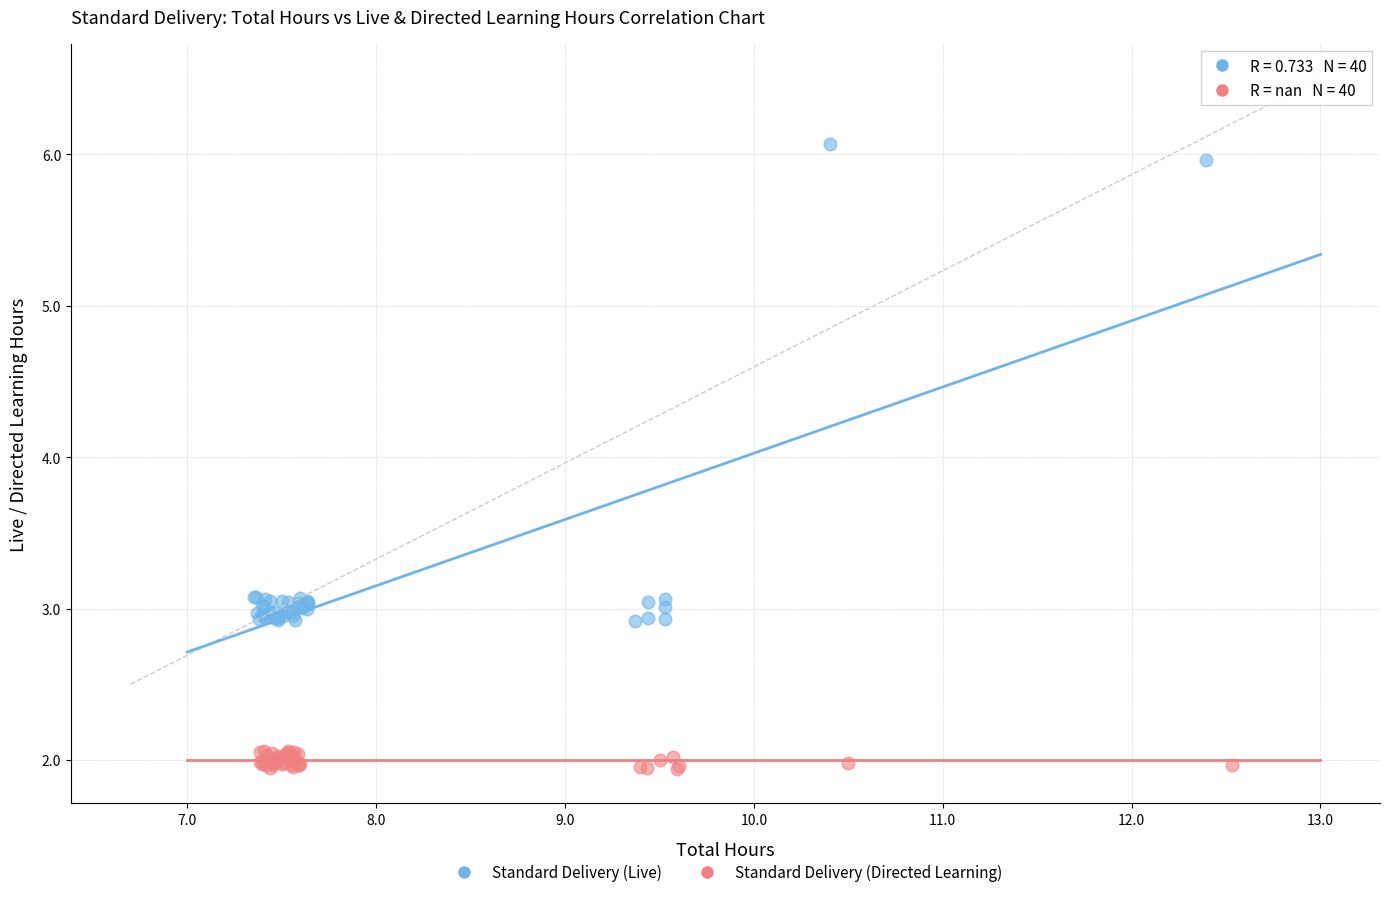

Which series contains the lowest Y value?

Standard Delivery (Directed Learning)